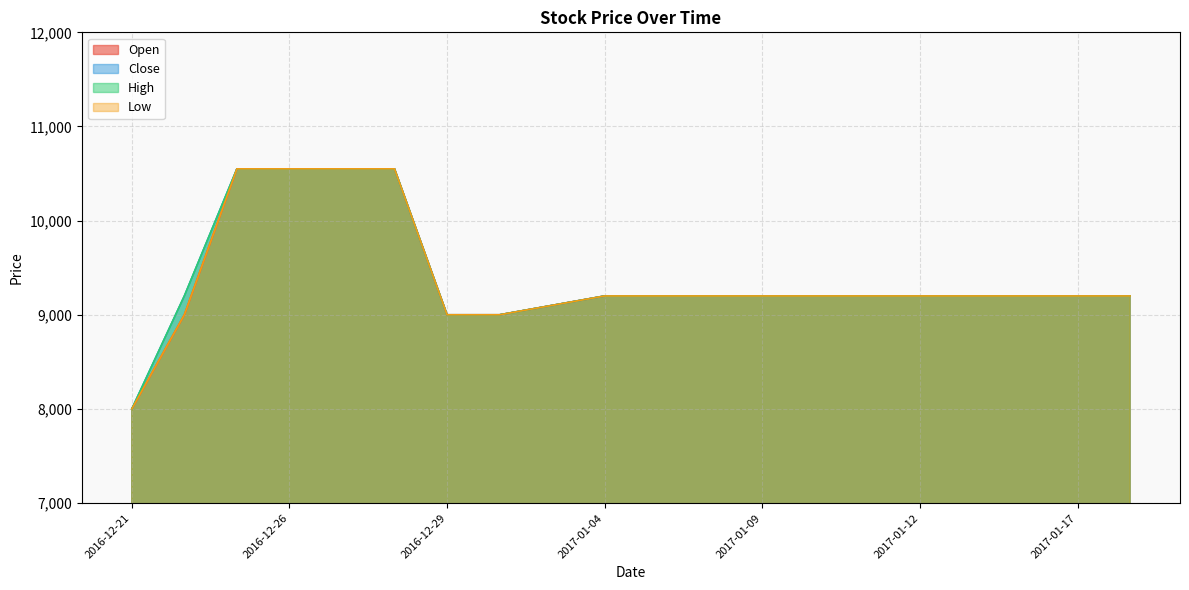

At which category is the sum across all series the highest?

2016-12-23